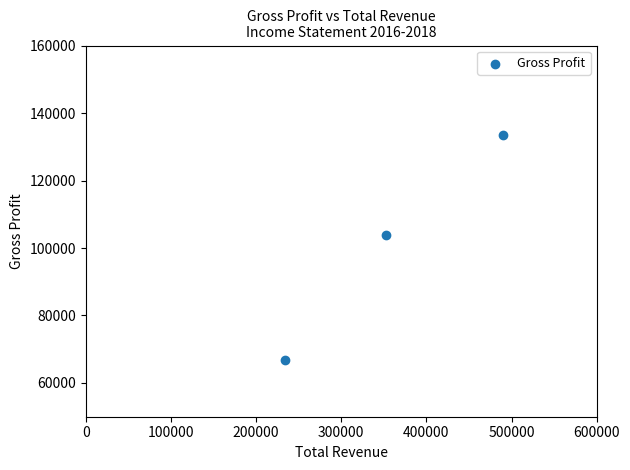

What Y value in the scatter plot is closest to 100150?

103900